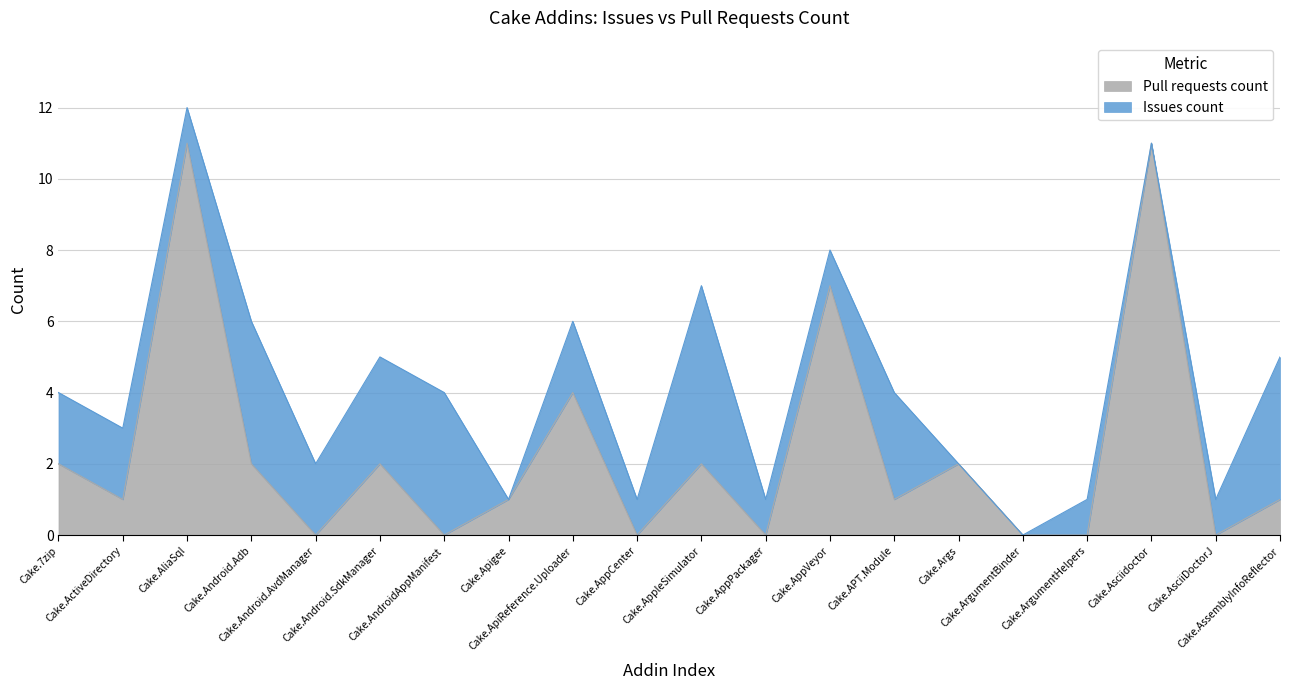

The chart shows a value of -6 at Cake.Android.AvdManager. True or false?

False